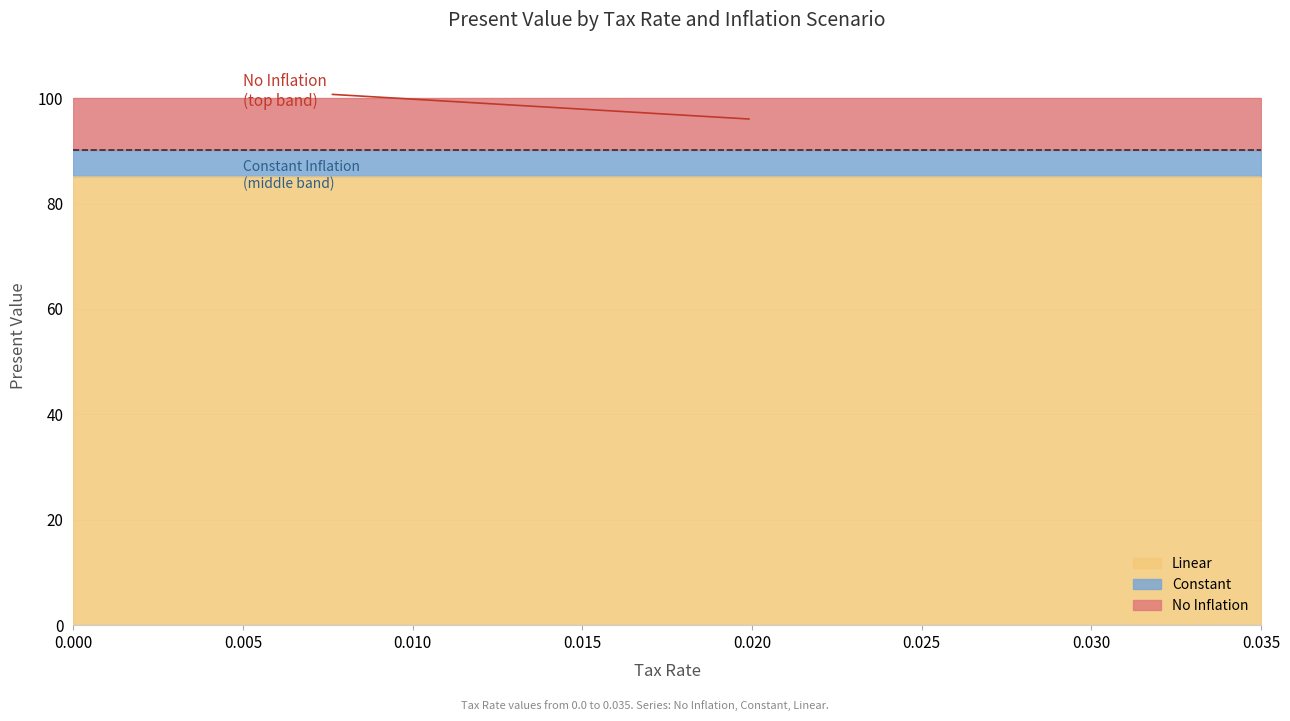

What are all the series names shown in the legend?

Linear, Constant, No Inflation